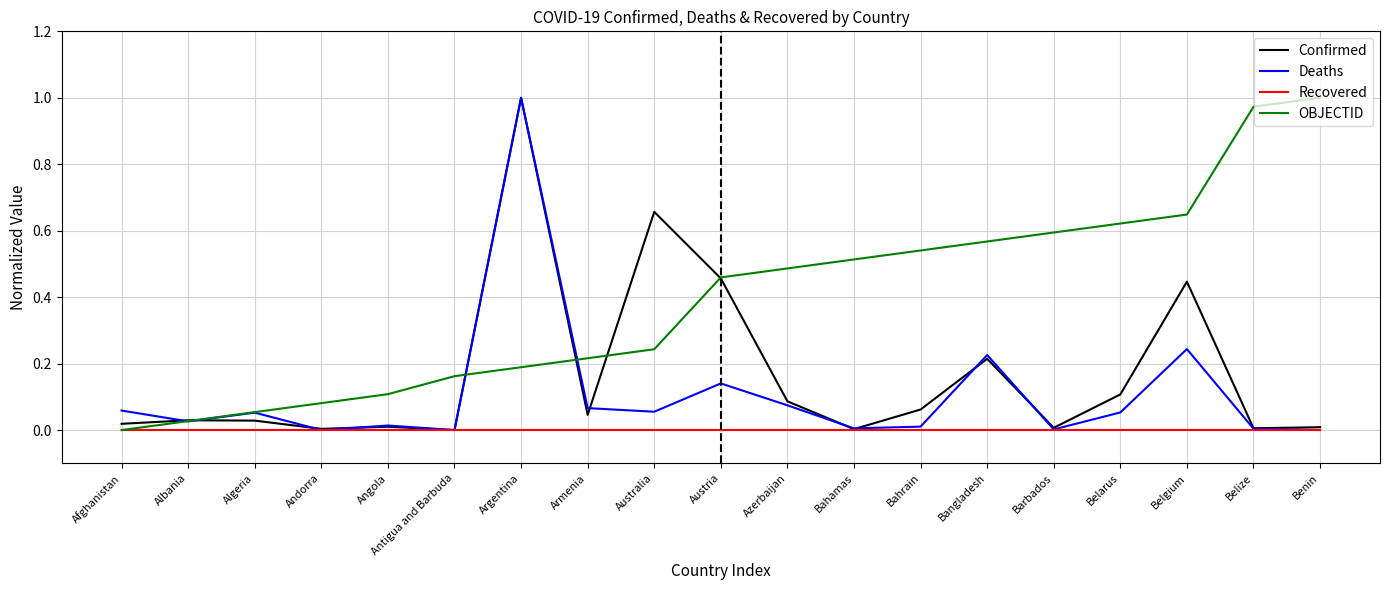

At which category is the sum across all series the highest?

Argentina